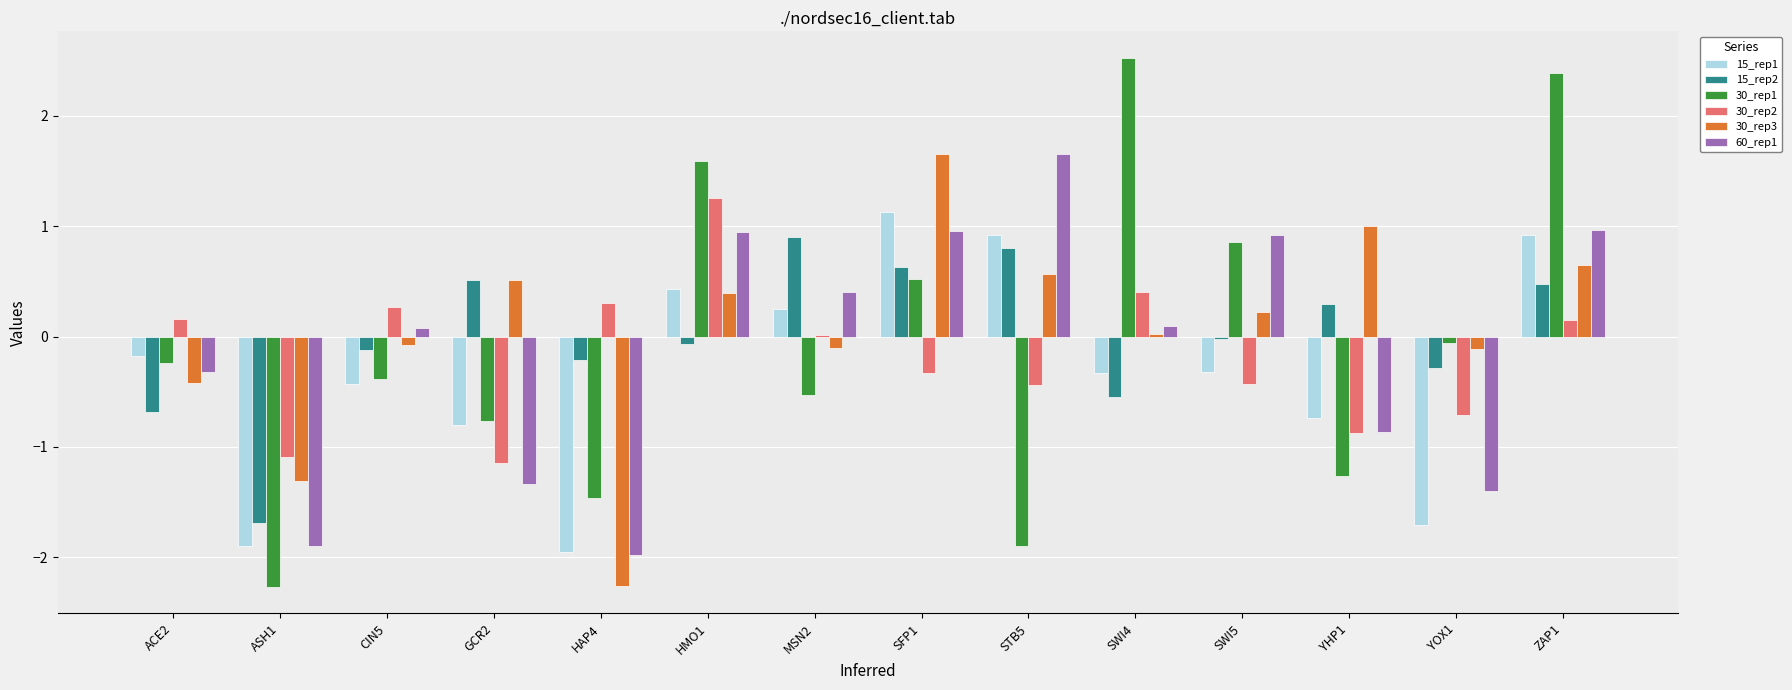

What is the minimum value for 30_rep2?

-1.1